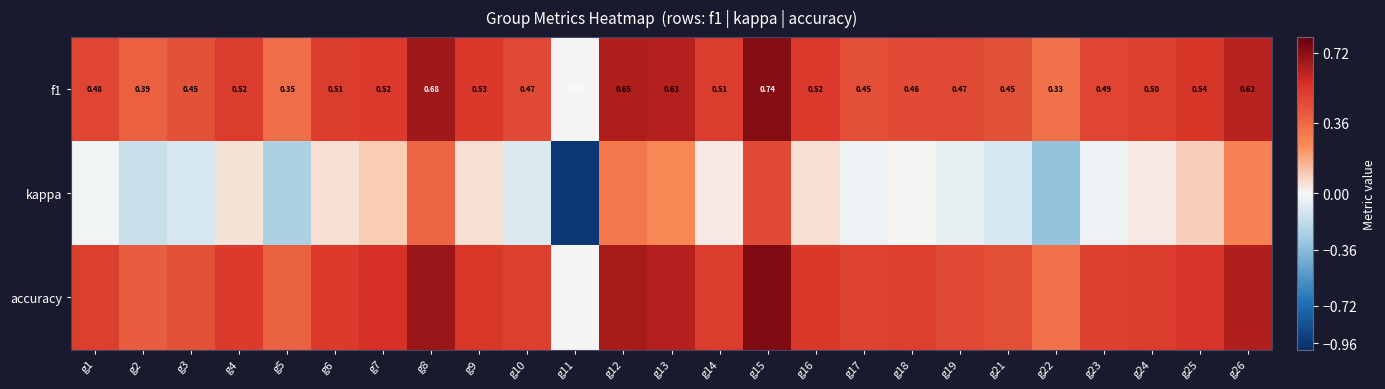

Which series has the largest total across all categories?

accuracy